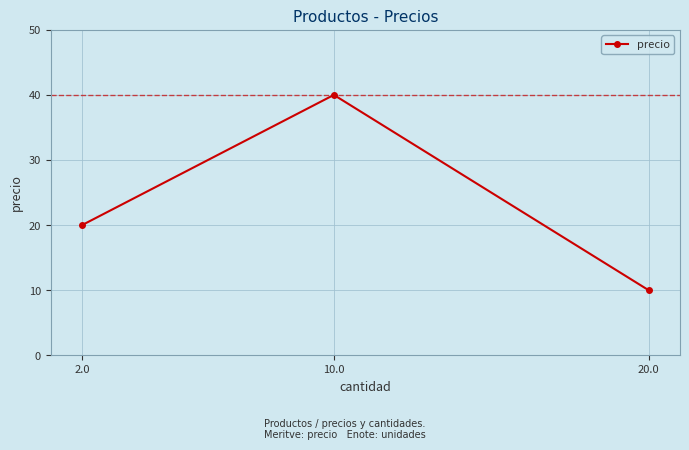

Which has a higher value, 2.0 or 10.0?

10.0